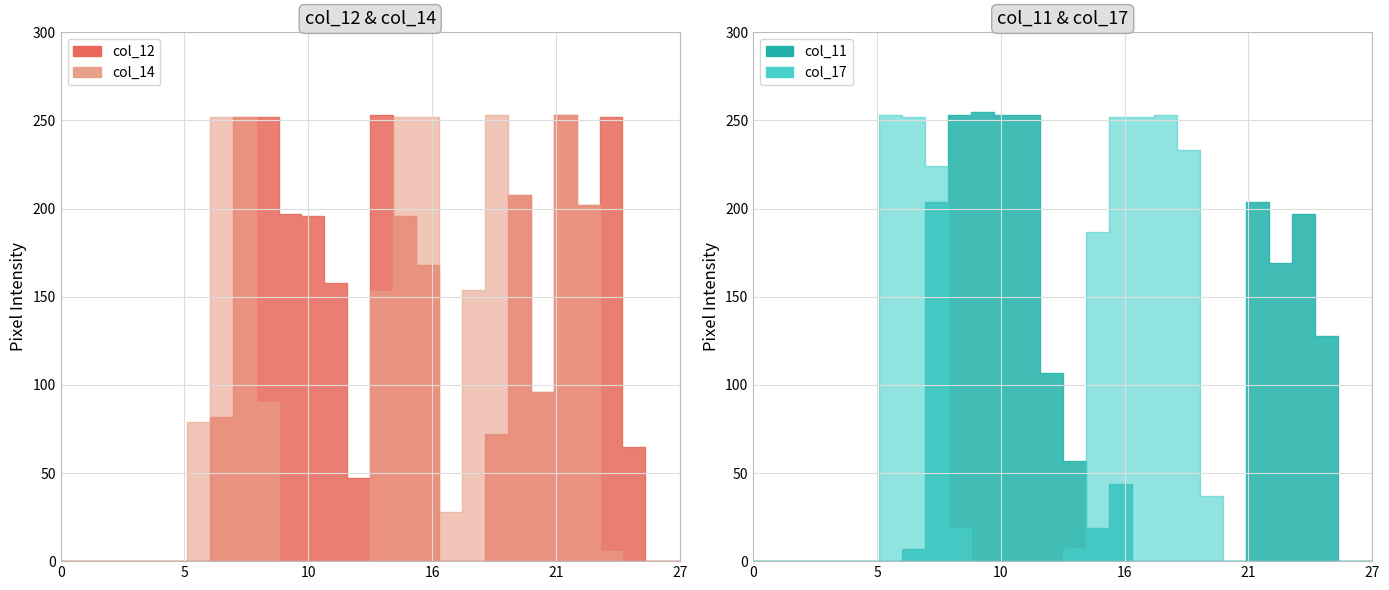

Is it true that col_14 equals 90 at 9?

True